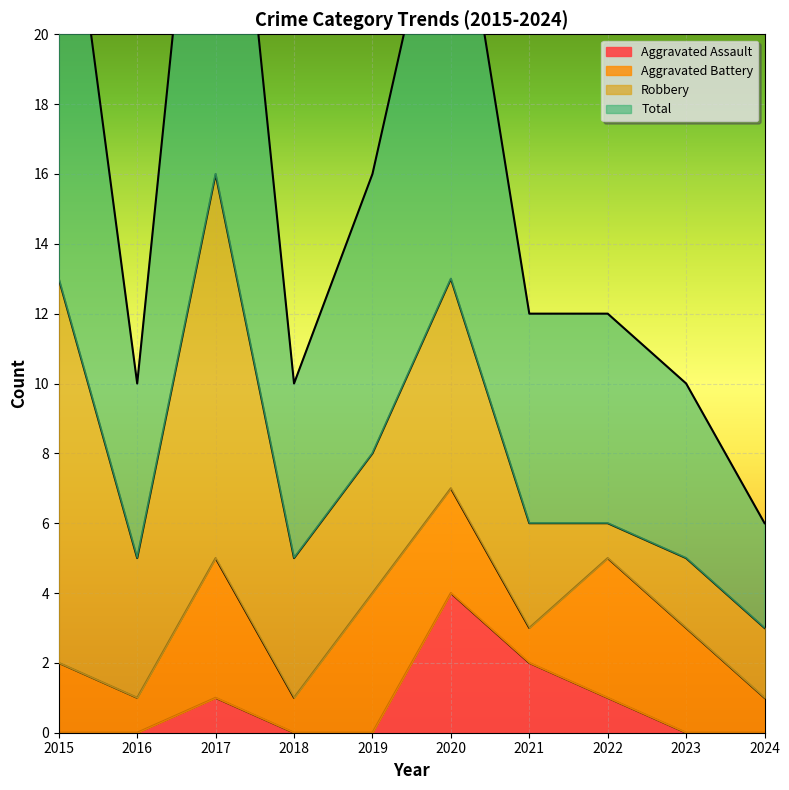

What is the average value of the Total series?

16